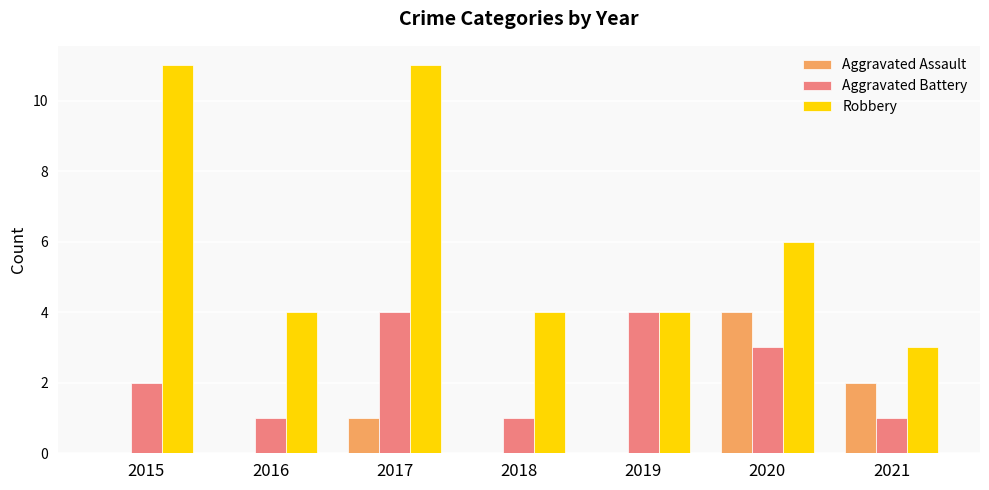

Which series has the largest total across all categories?

Robbery